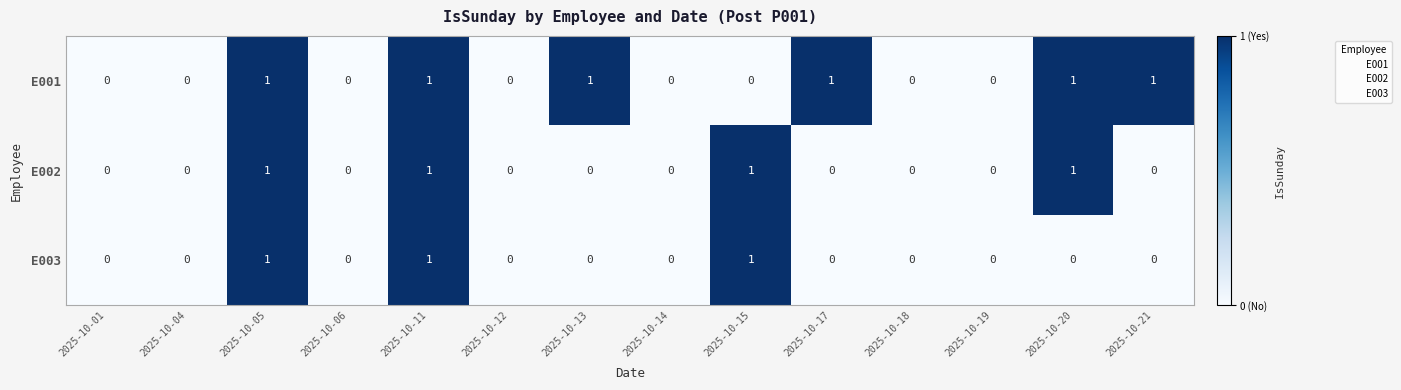

Which series has the largest total across all categories?

E001